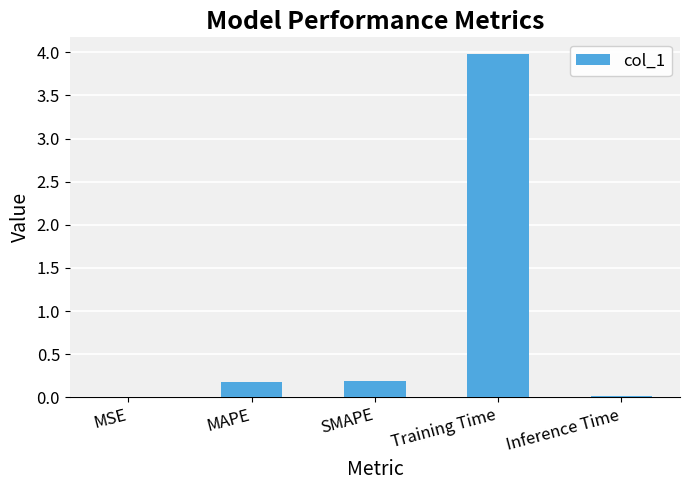

What is the approximate value at Training Time?

4.0